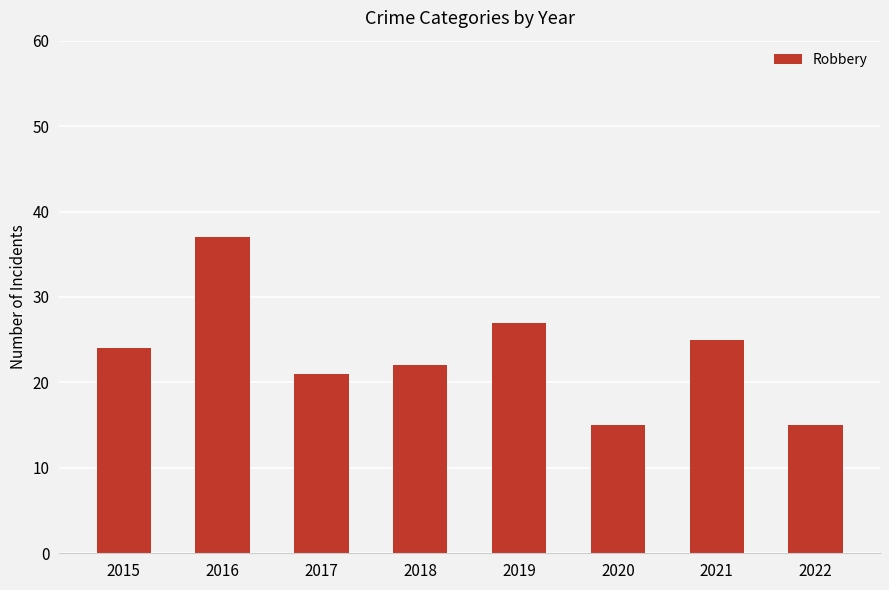

What is the change in value from 2017 to 2022?

-6